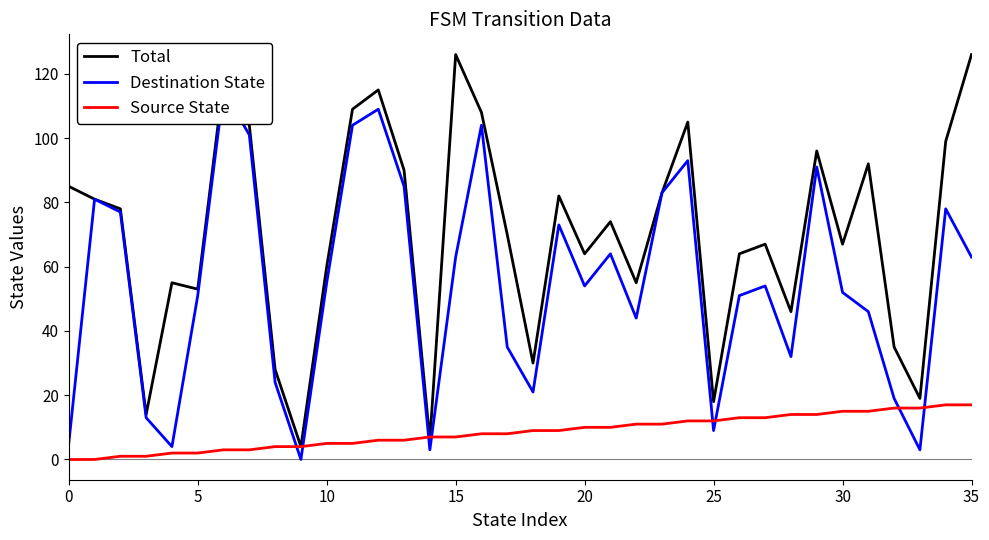

What is the label of the 20th point from the left?

19